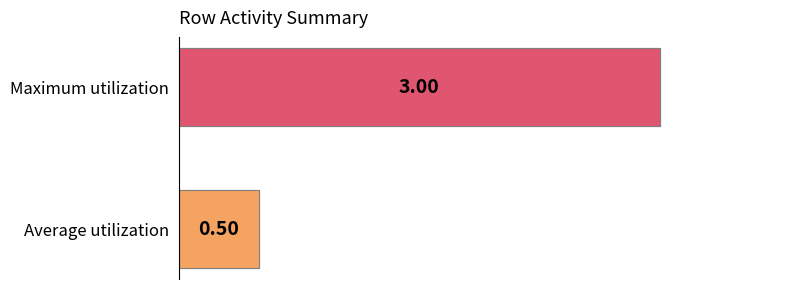

The chart shows a value of 0.9 at Average utilization. True or false?

False